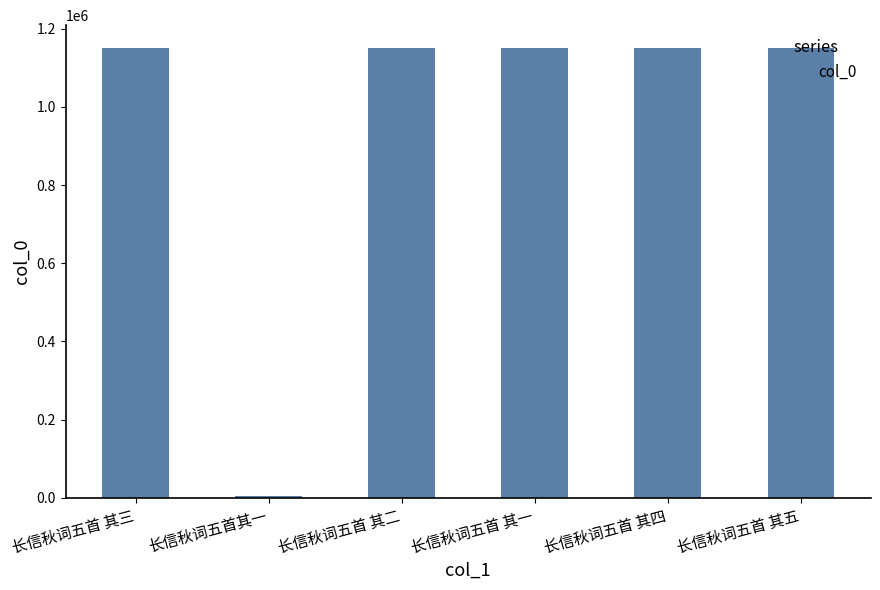

What is the label of the 2nd bar from the right?

长信秋词五首 其四